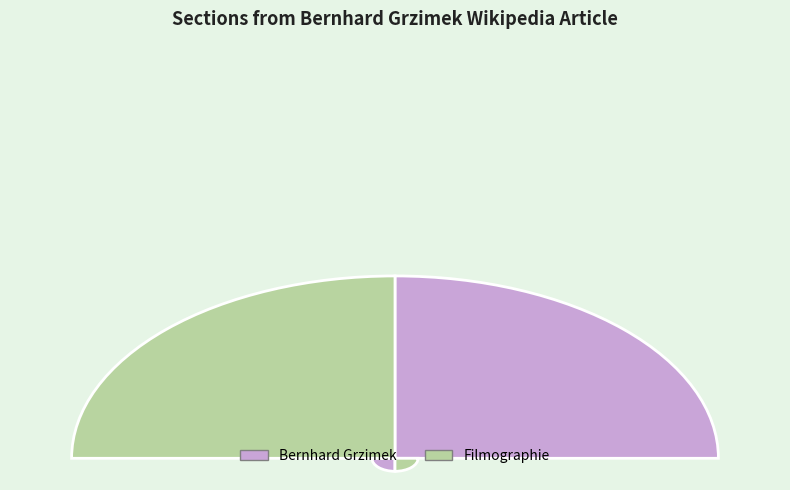

Which slice is the largest?

Filmographie